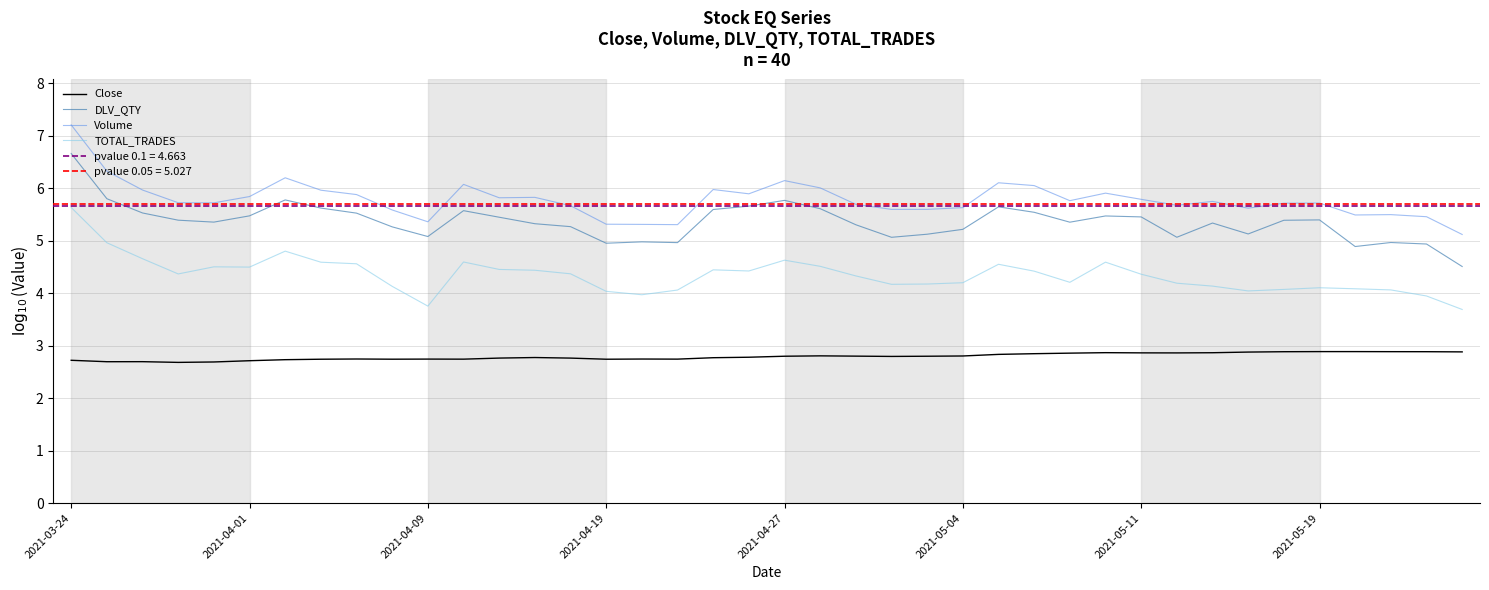

Which category has the highest value in the Volume series?

2021-03-24